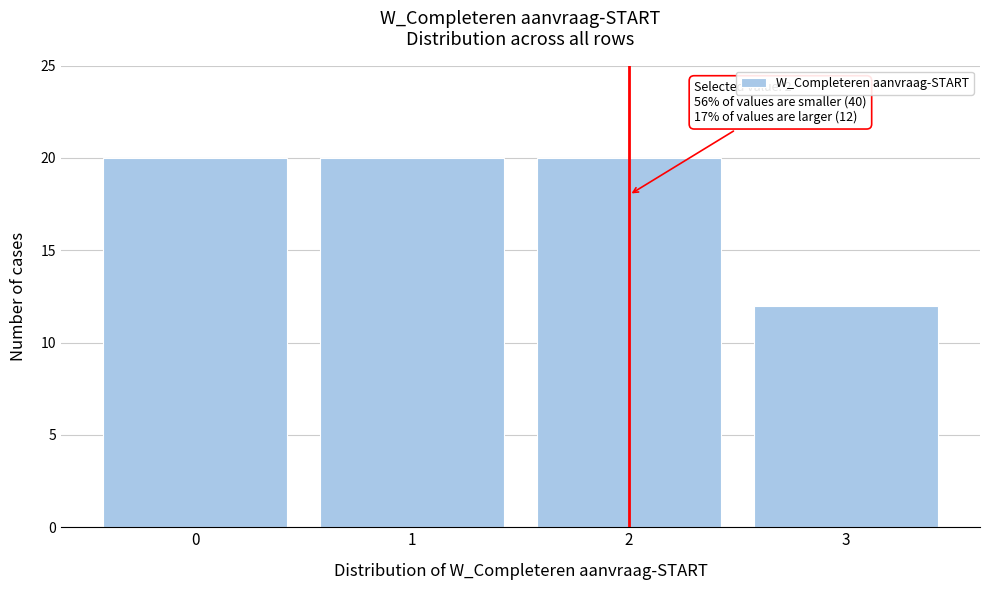

Reading left to right, extract all data points from this chart.

0=20	1=20	2=20	3=12